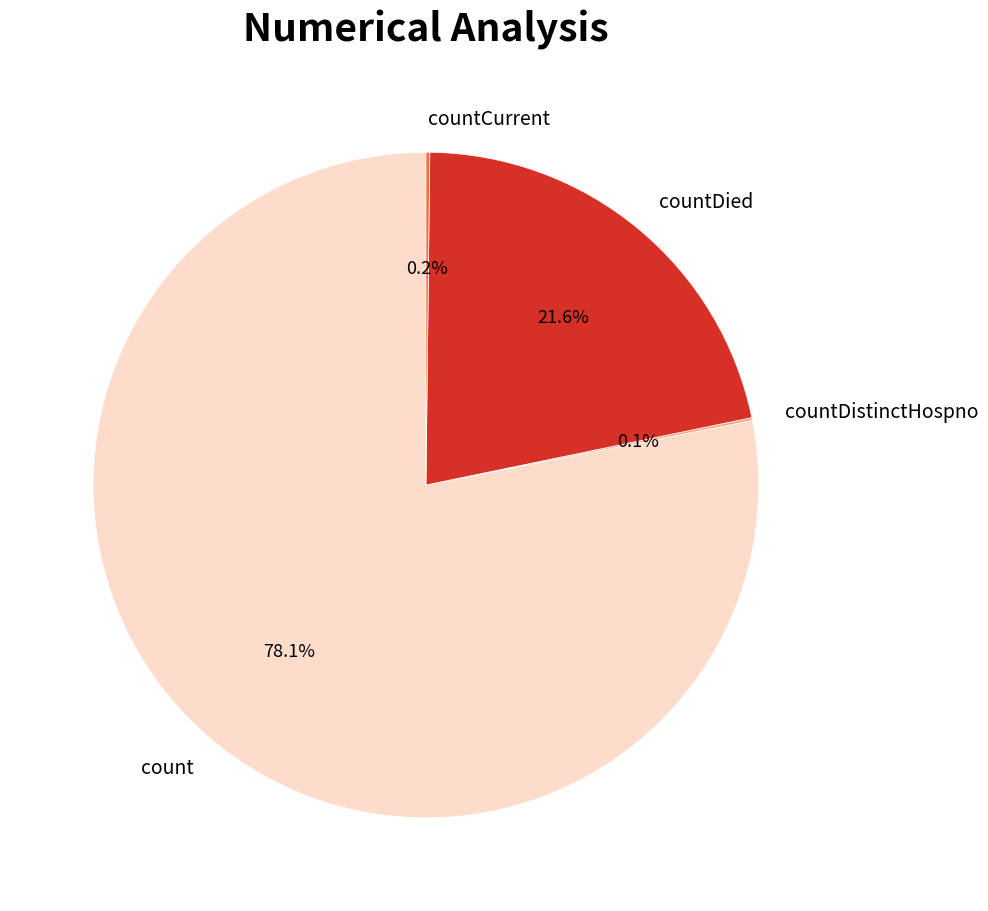

Does countDied account for over 50% of the chart?

No